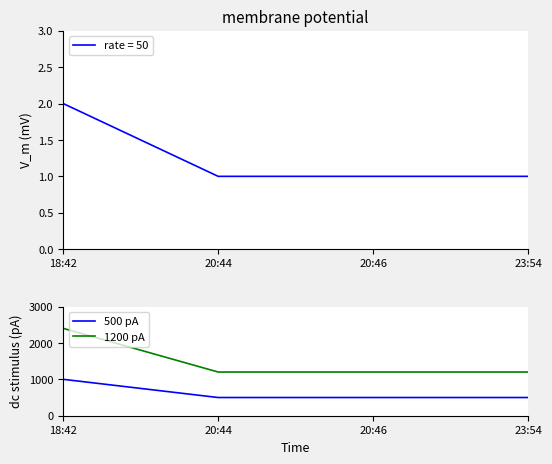

True or false: 1200 pA and 500 pA cross at least once.

False